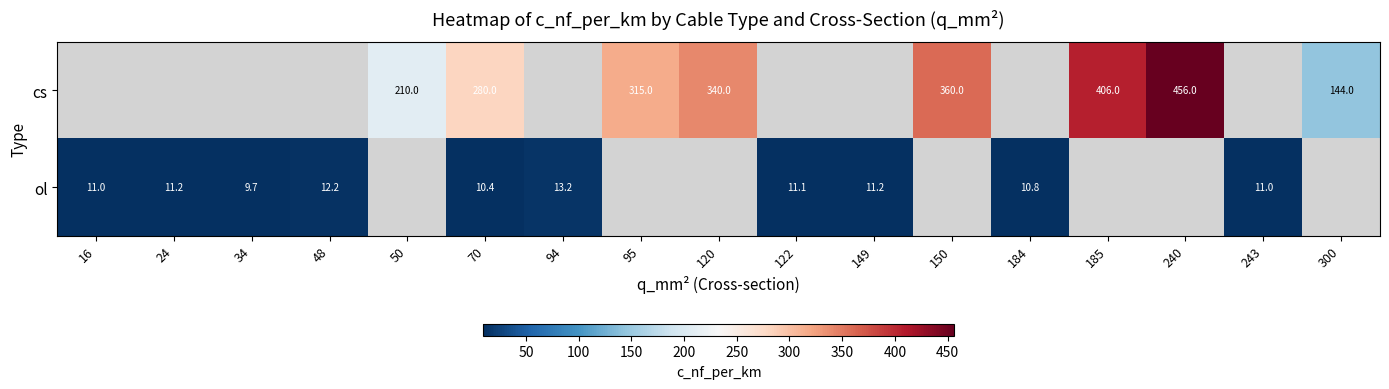

Which label corresponds to the largest value in the chart?

240